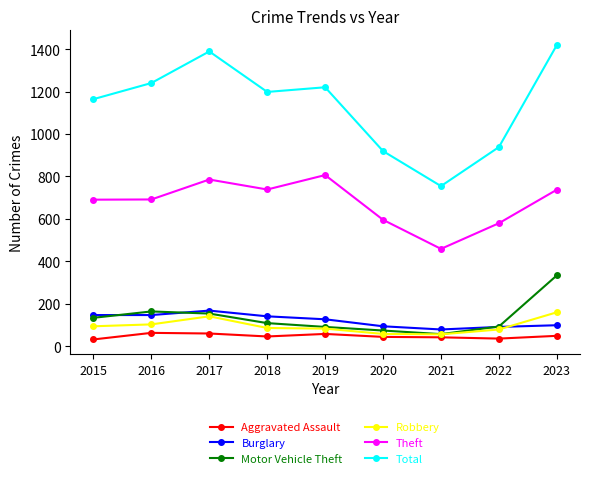

What is the value of the Total point at the 9th from the left?

1419